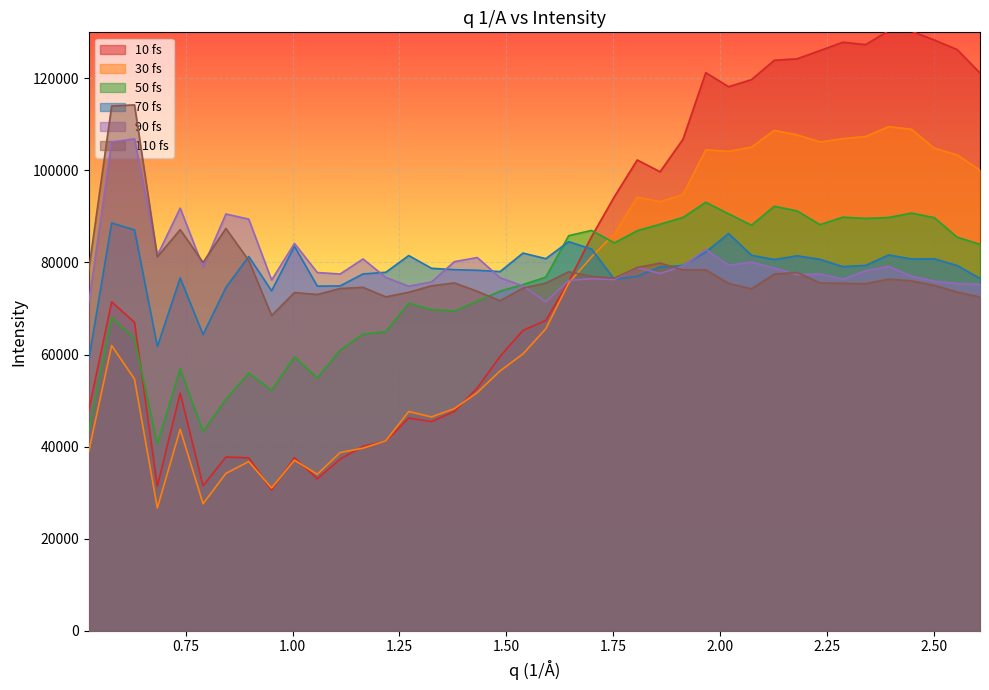

How many times do 10 fs and 70 fs cross each other?

1